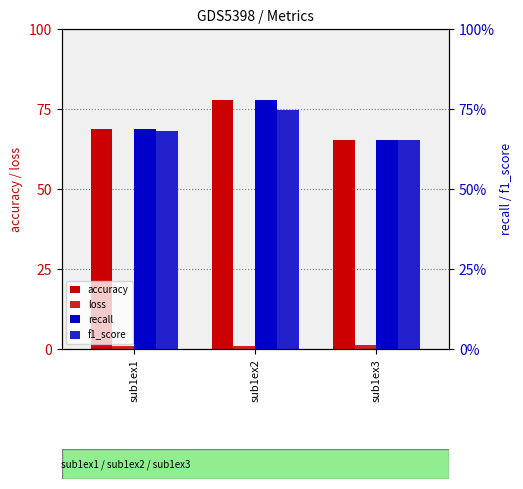

What is the spread (max minus min) of values at sub1ex3?

64.6